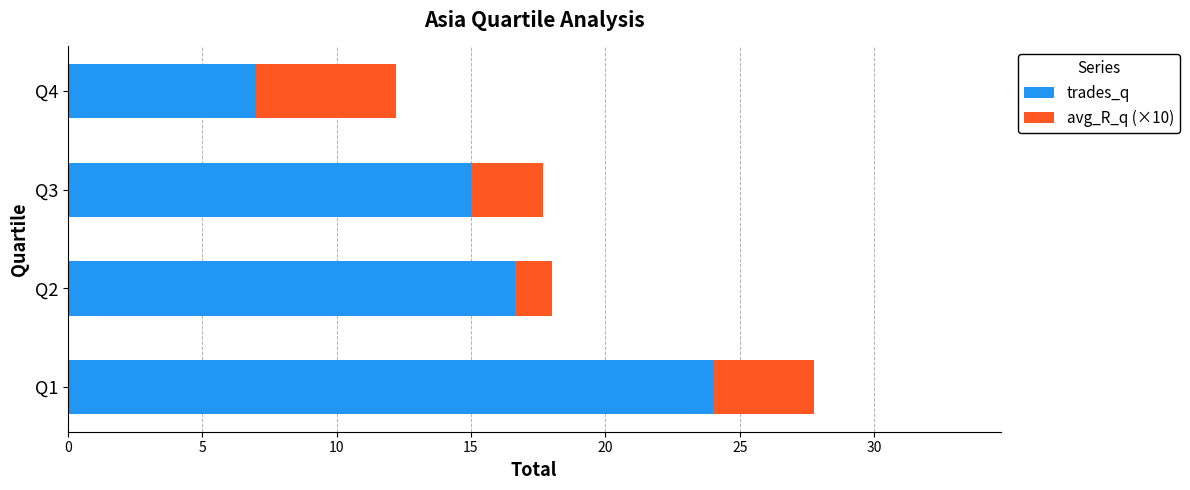

What is the value of the avg_R_q (×10) bar at the 3rd from the left?

2.7